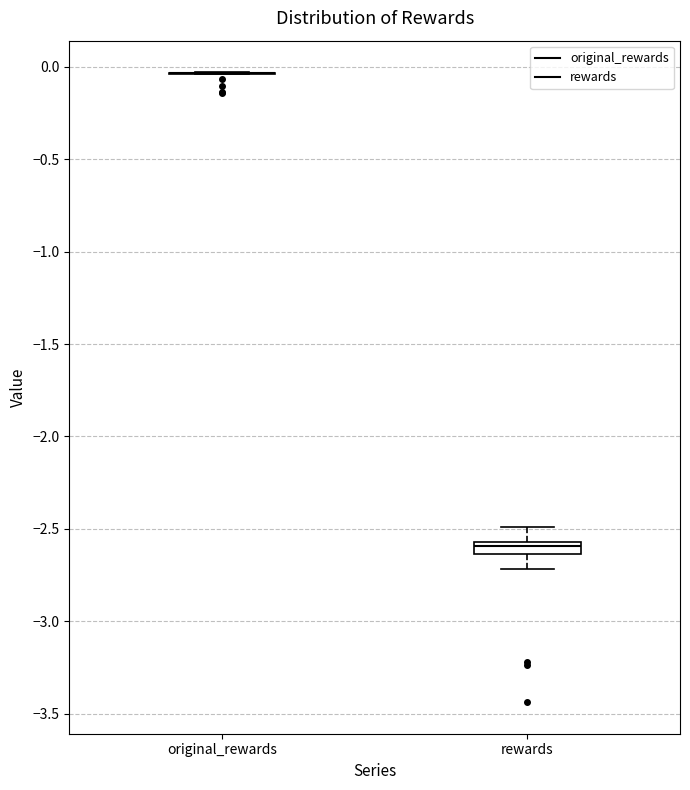

Where does the upper whisker of the box for rewards end on the y-axis? The values are not printed on the chart, so give them approximately, as read against the axis.

-2.50